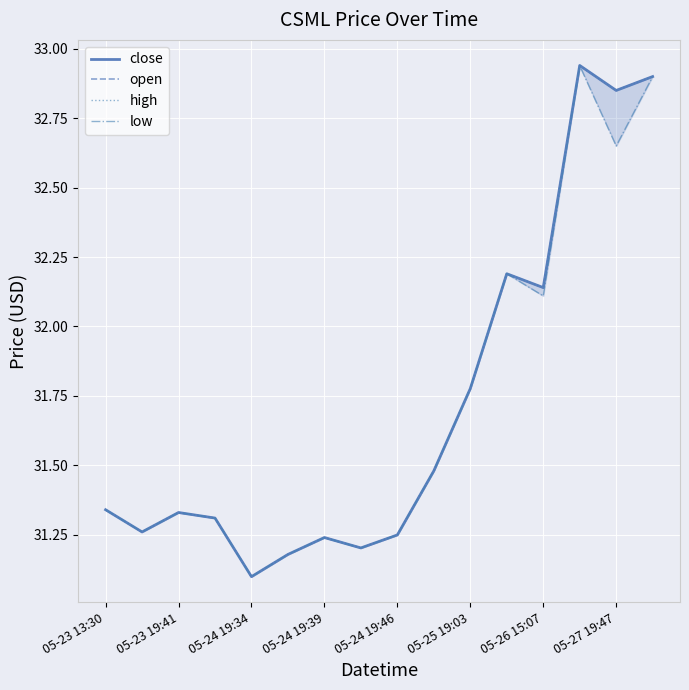

At which label does close reach its minimum?

05-24 19:34